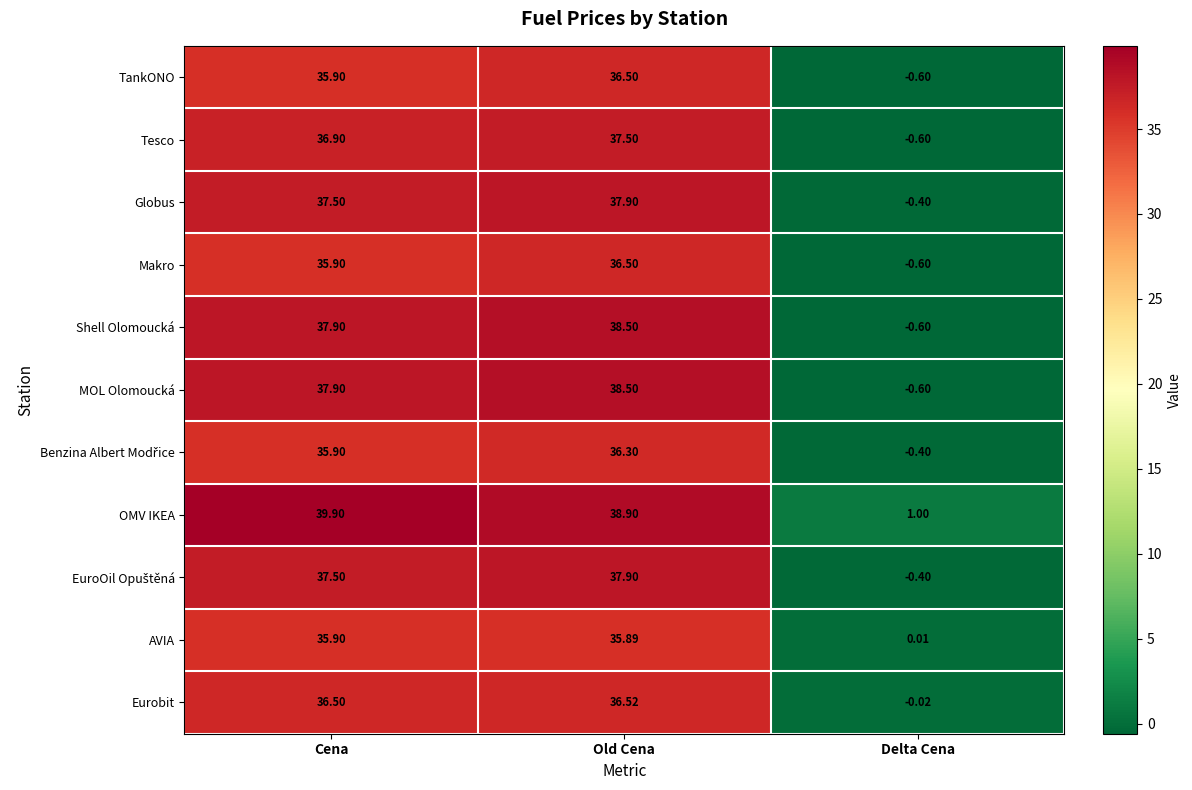

Where does the Shell Olomoucká series first go above 37?

Cena